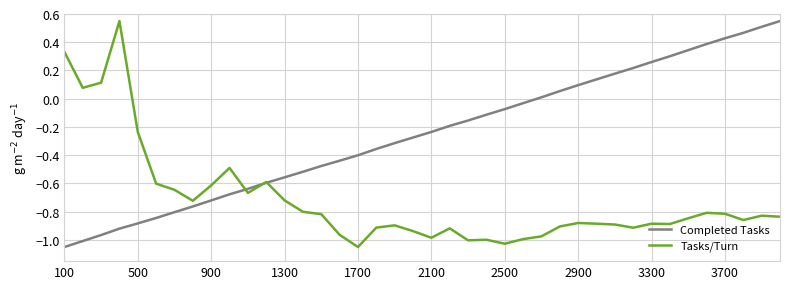

Does the chart display data point markers on the line(s)?

No